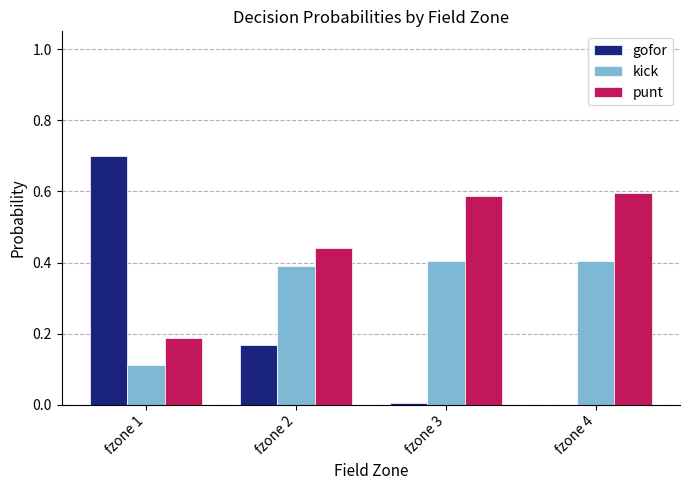

Which series has the largest total across all categories?

punt